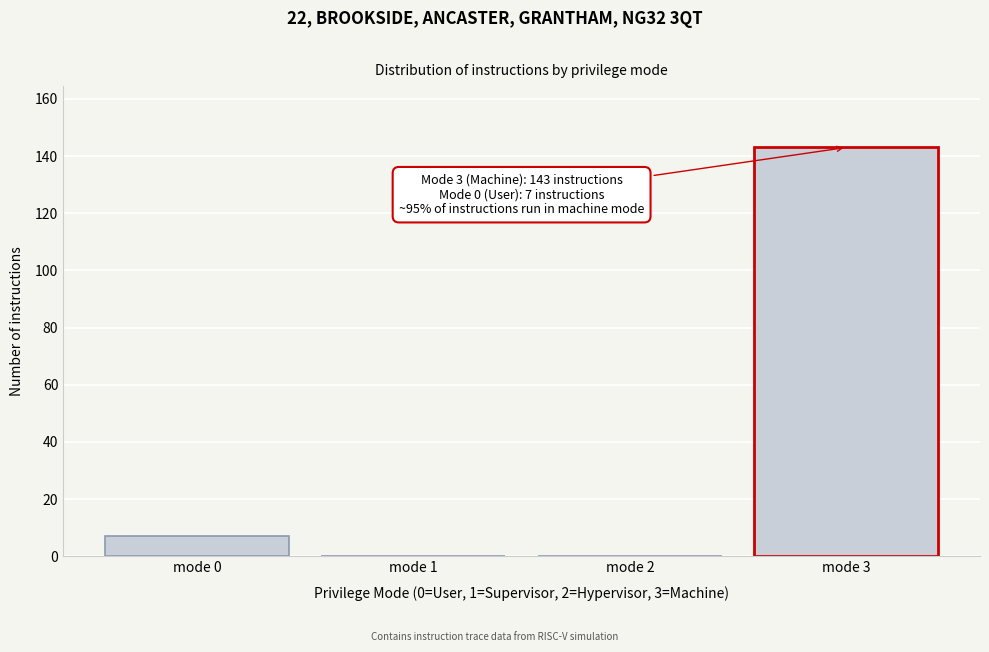

Reading right to left, transcribe all the data shown in this chart.

mode 3=143	mode 2=0	mode 1=0	mode 0=7